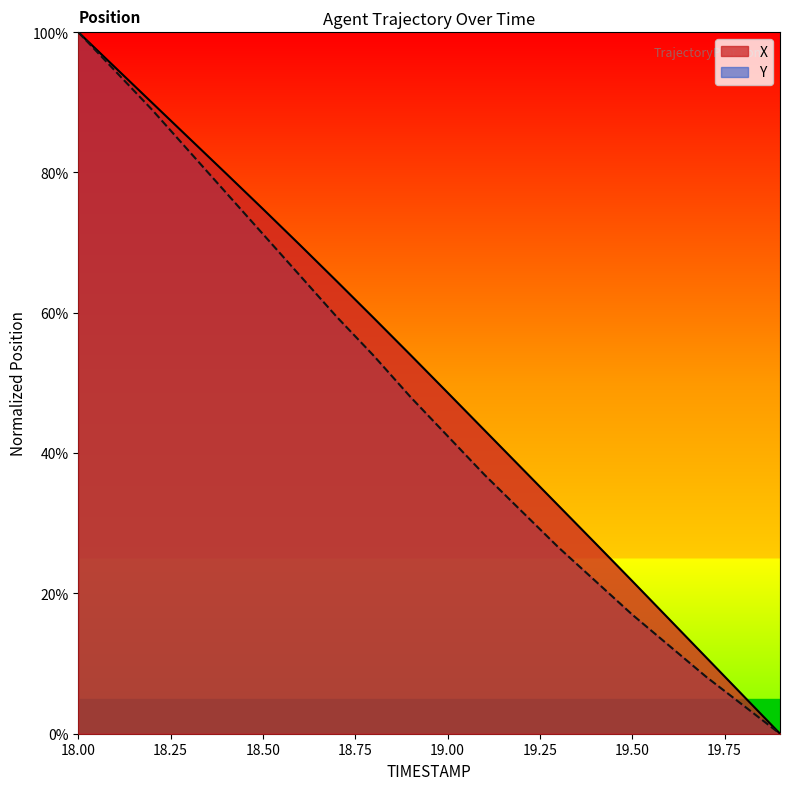

Rank the series by their maximum value, from lowest to highest.

X, Y